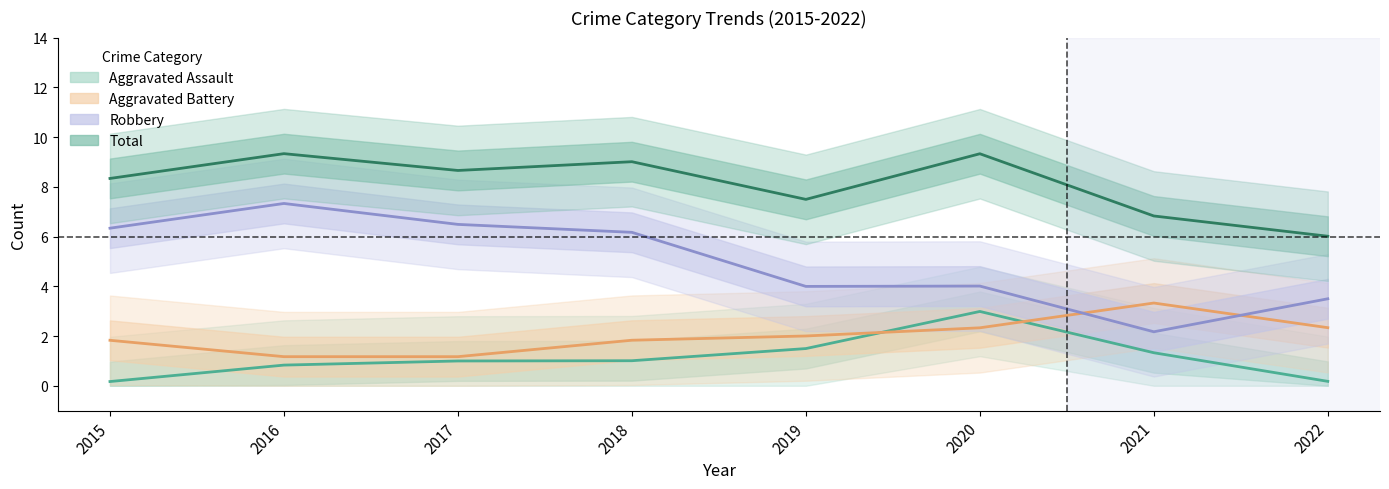

True or false: Total has a value of 9.0 at 2018.

True